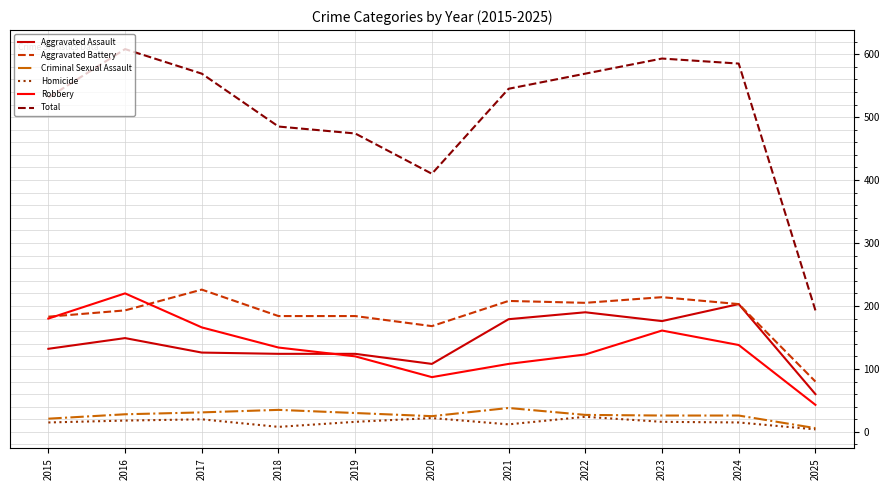

What is the difference between the maximum and minimum values in the Robbery series?

177